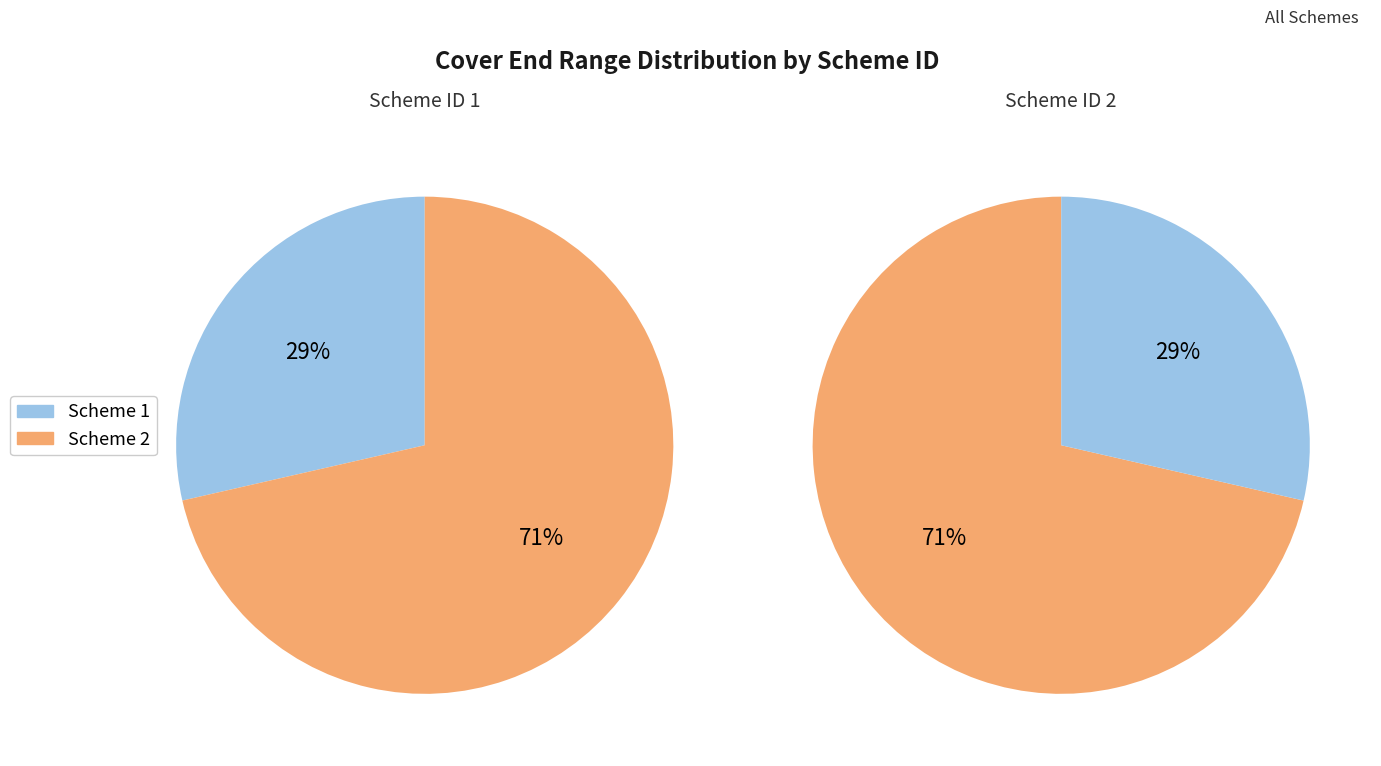

True or false: 1 accounts for 29% of the total.

True